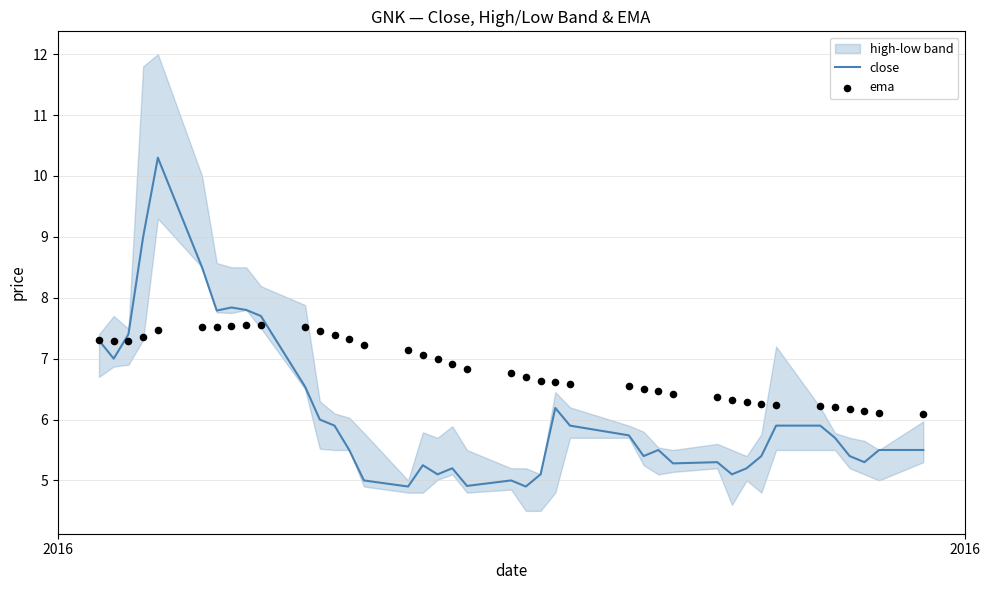

Is the value of ema at 32 greater than the value of close at 33?

Yes